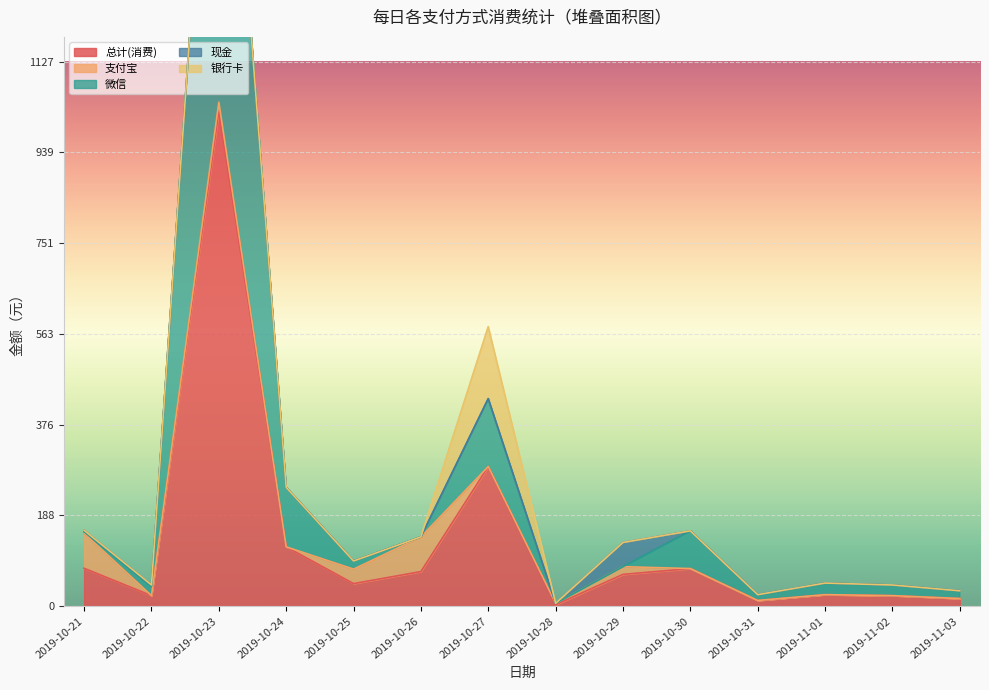

How many times do 支付宝 and 微信 cross each other?

5